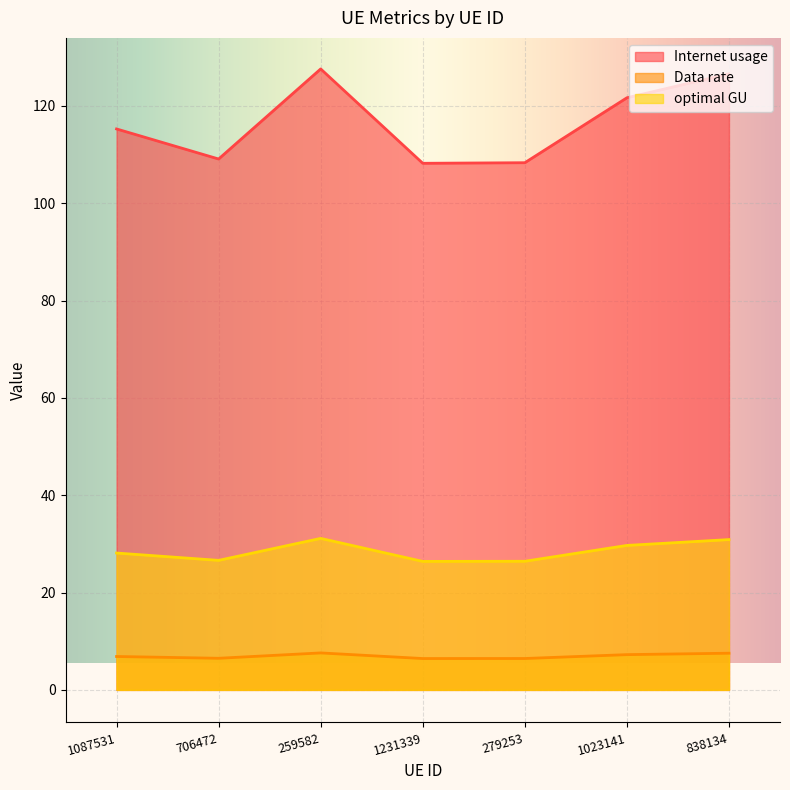

Which series has the widest spread of values?

Internet usage